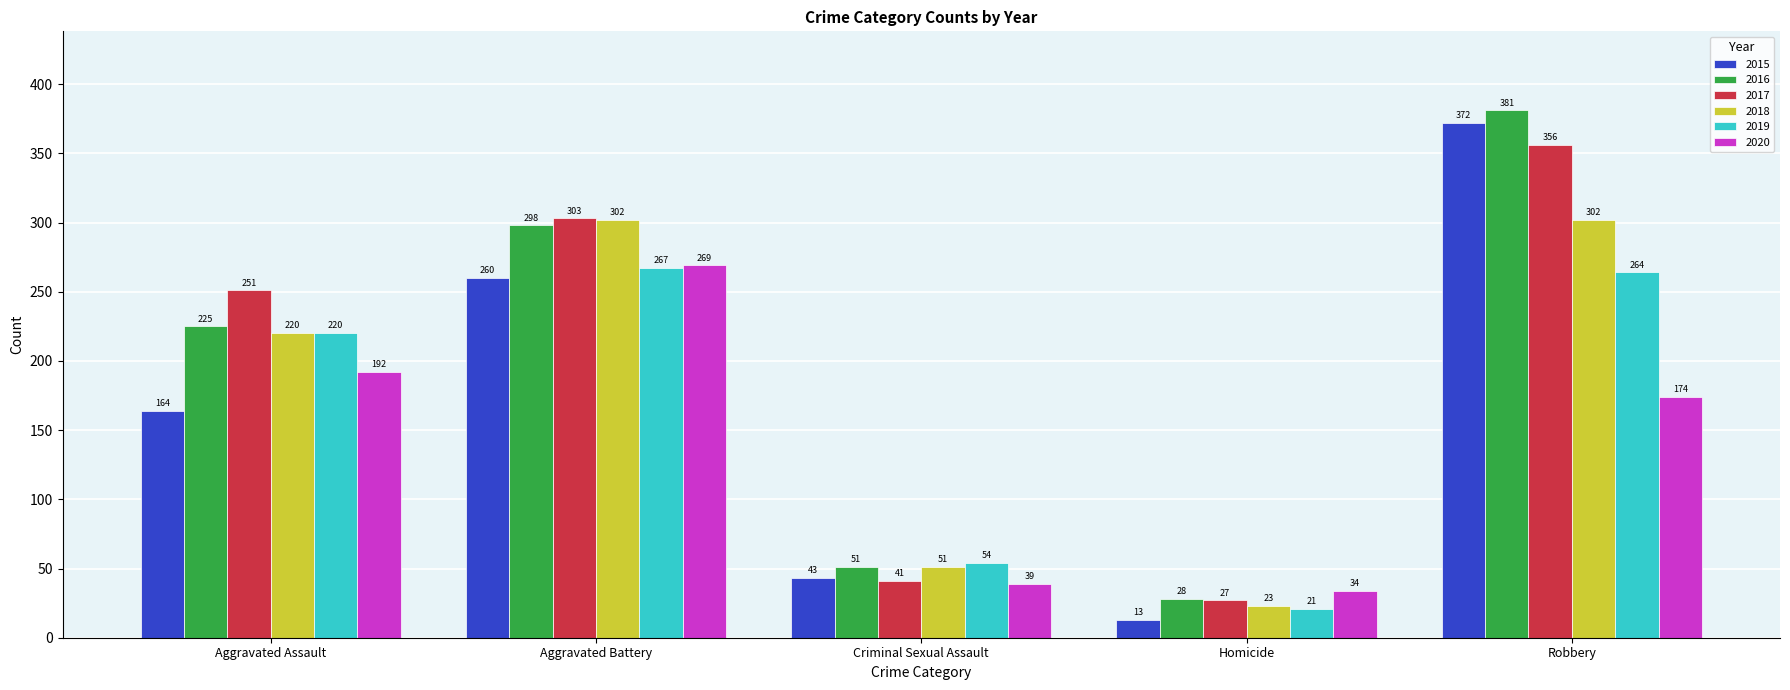

Between Criminal Sexual Assault and Homicide, which series saw the biggest shift?

2019